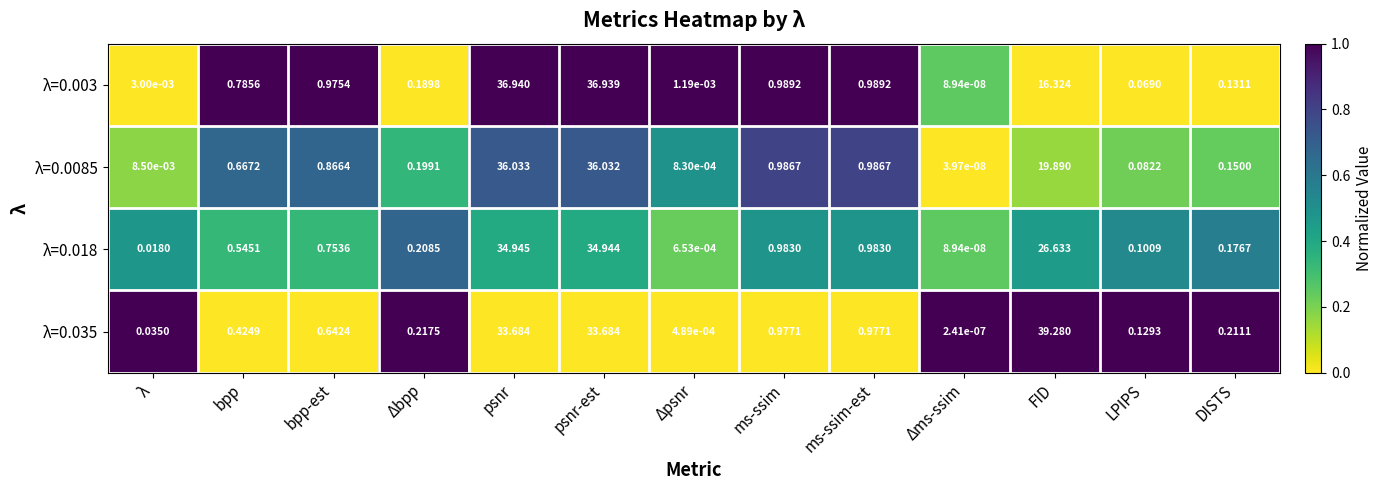

How many categories are shown in the chart?

13